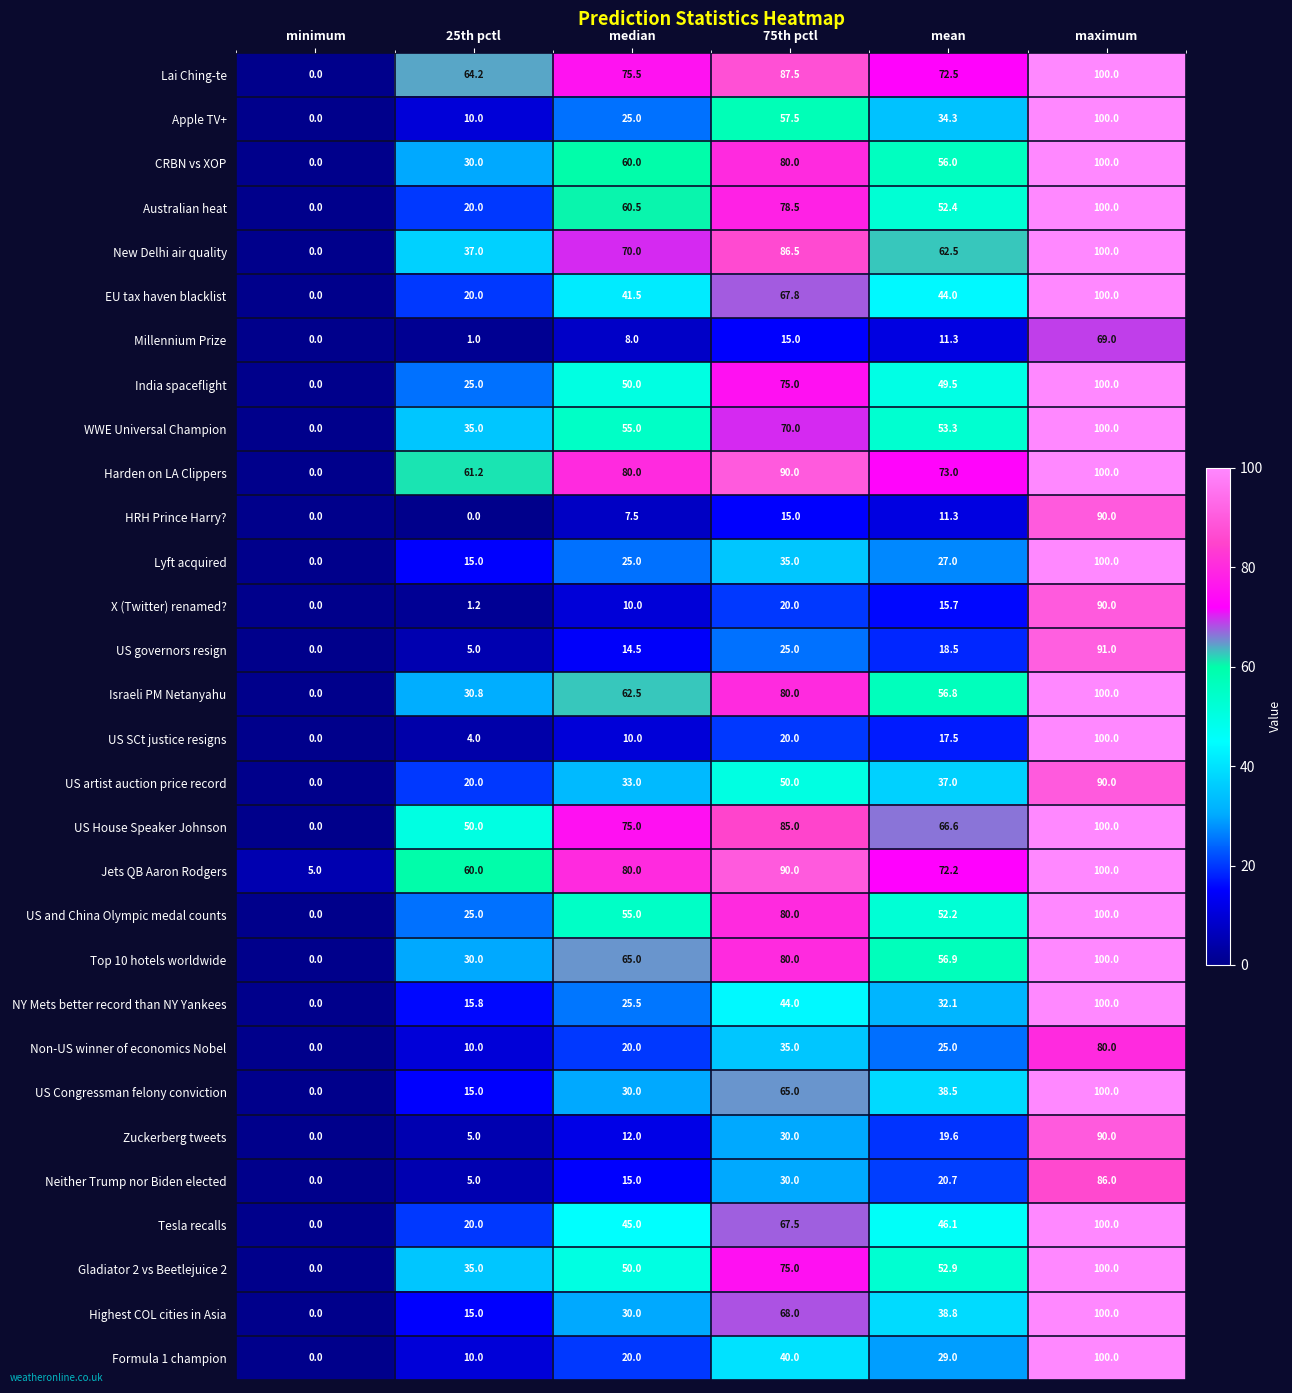

What is the sum of all Jets QB Aaron Rodgers values?

407.2